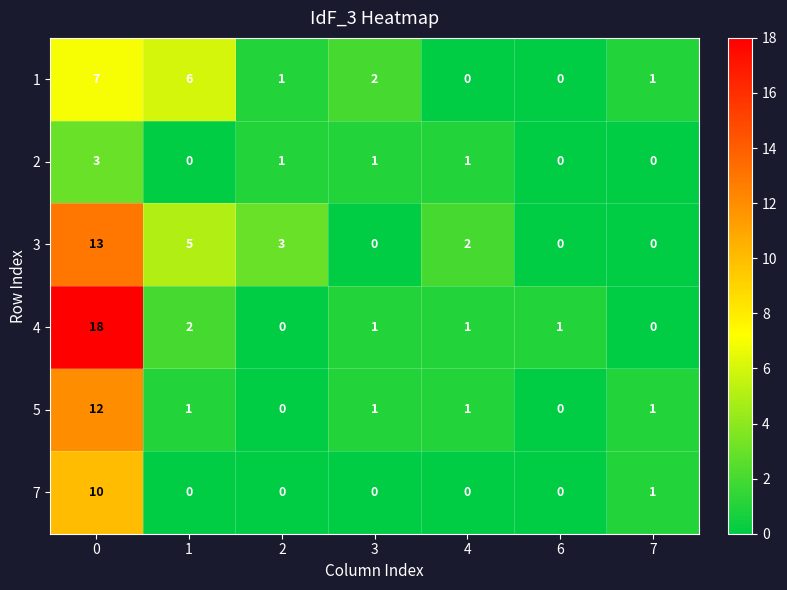

What is the sum of all 7 values?

11